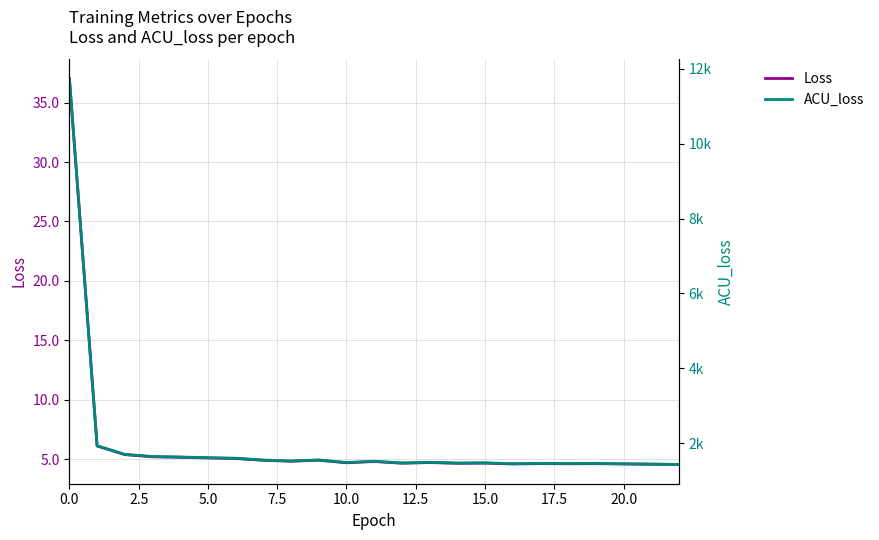

What is the difference between the maximum and minimum values in the Loss series?

32.5